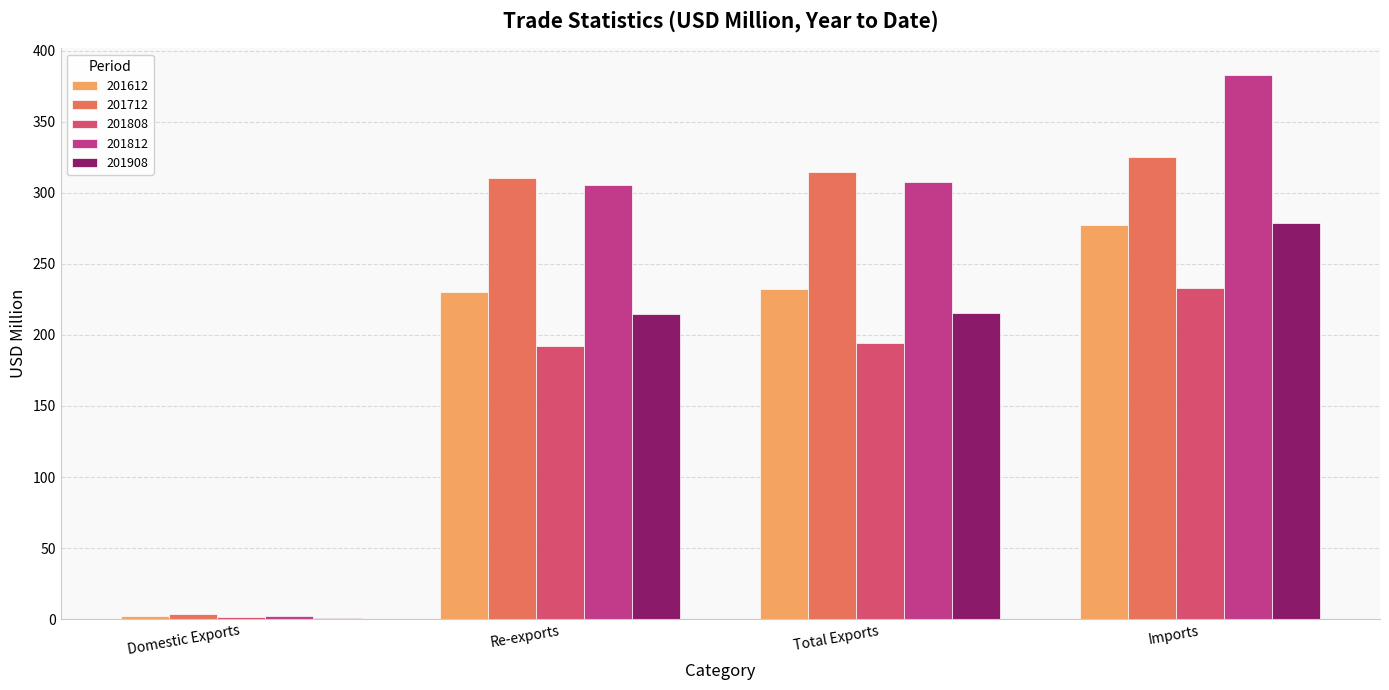

The 201808 series shows 1.8 at Domestic Exports. True or false?

True